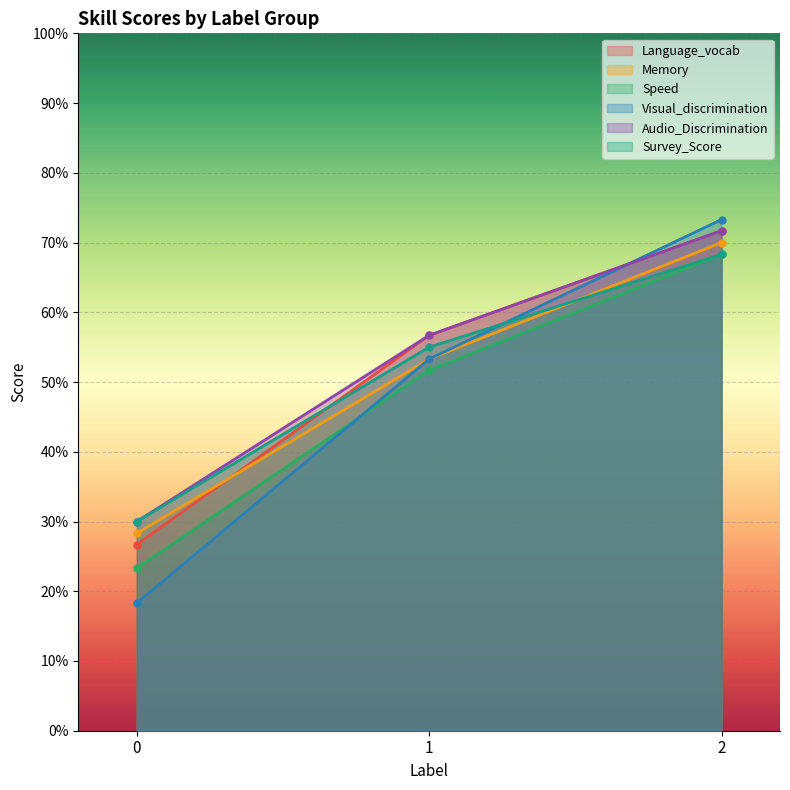

What is the maximum value for Audio_Discrimination?

0.7